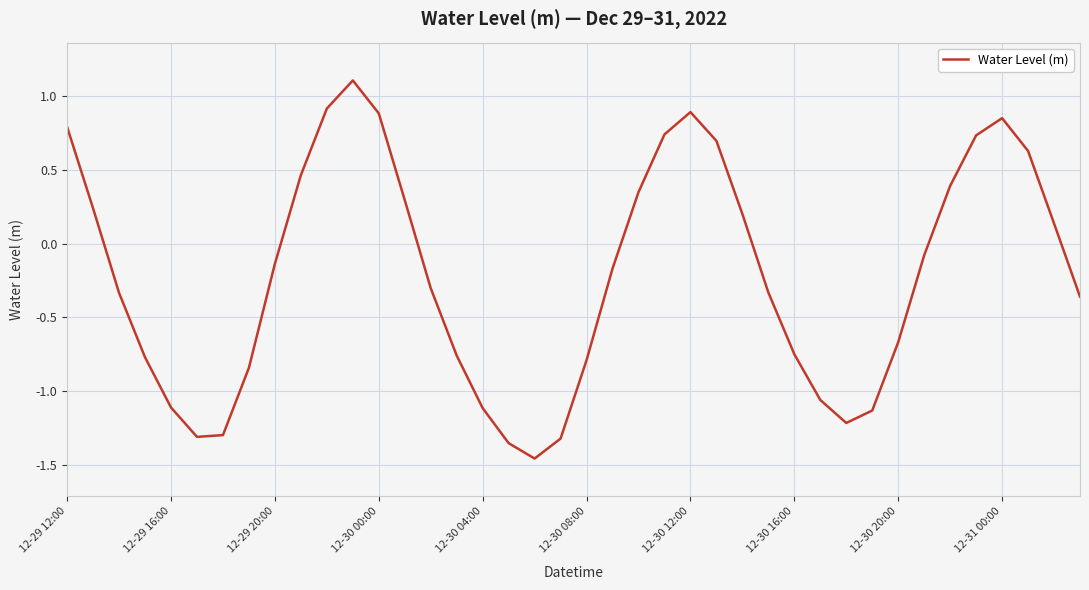

What is the difference between the maximum and minimum values?

2.6